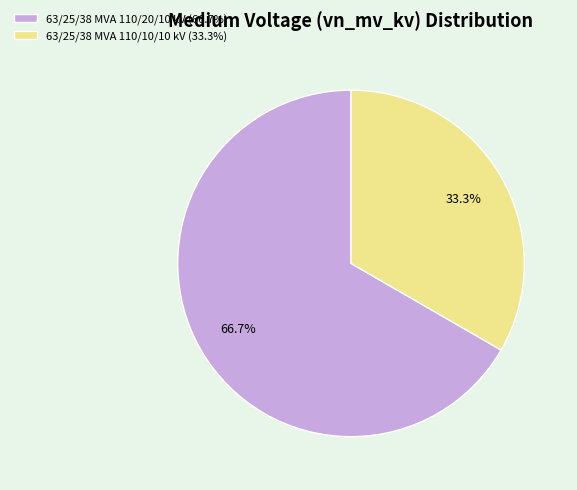

To the nearest percent, what is the average slice percentage?

50%